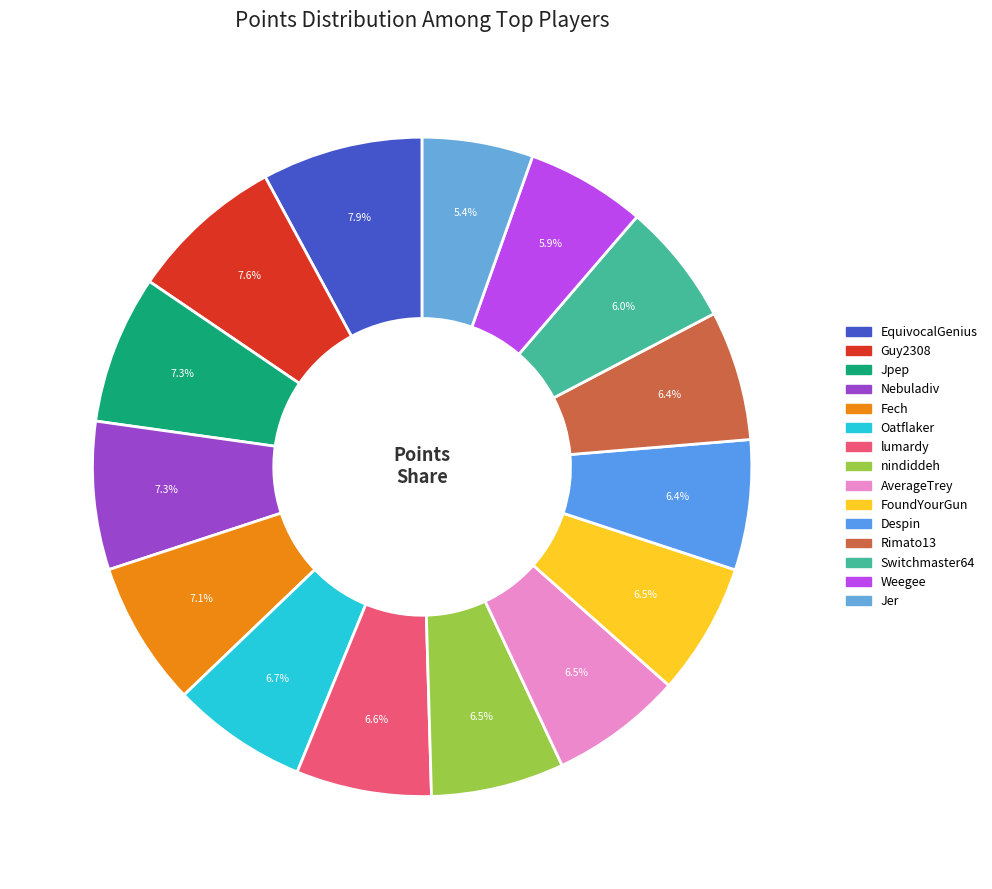

Is it true that EquivocalGenius is 8% of the pie?

True